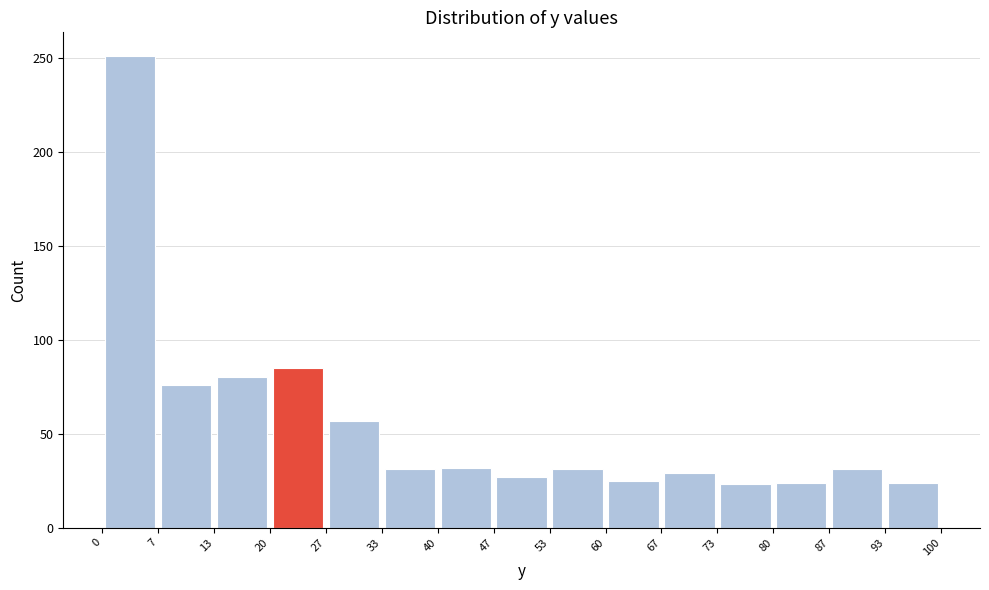

Reading left to right, list every bar in this chart as the range it spans on the x-axis followed by its height. The values are not printed on the chart, so give them approximately, as read against the axis.

0 to 7: 250
7 to 13: 75
13 to 20: 80
20 to 27: 85
27 to 33: 55
33 to 40: 30
40 to 47: 30
47 to 53: 25
53 to 60: 30
60 to 67: 25
67 to 73: 30
73 to 80: 25
80 to 87: 25
87 to 93: 30
93 to 100: 25